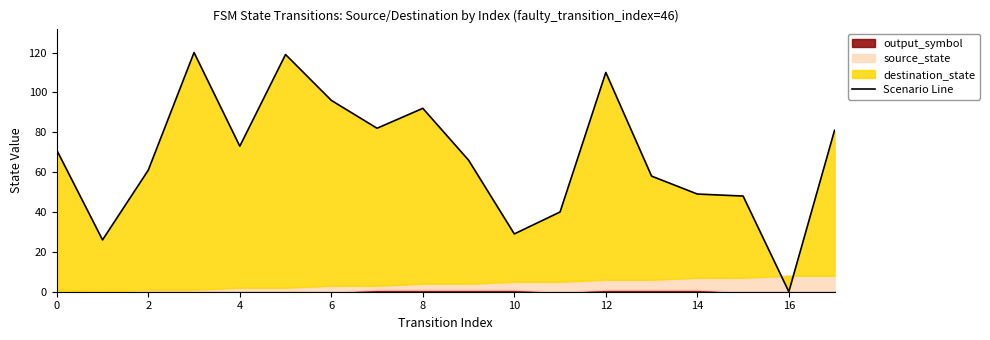

Reading left to right, extract all data points from this chart.

71	26	61	120	73	119	96	82	92	66	29	40	110	58	49	48	0	81